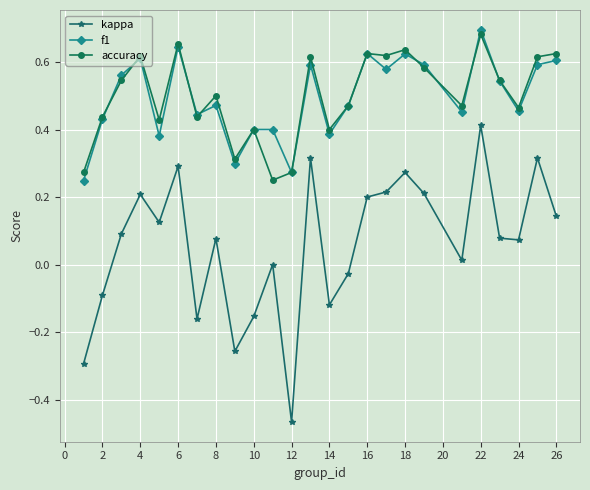

True or false: f1 and accuracy intersect in this chart.

True